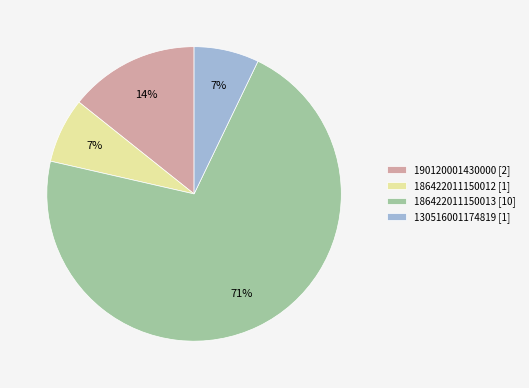

Combined, do 190120001430000 [2] and 186422011150013 [10] account for over 50%?

Yes